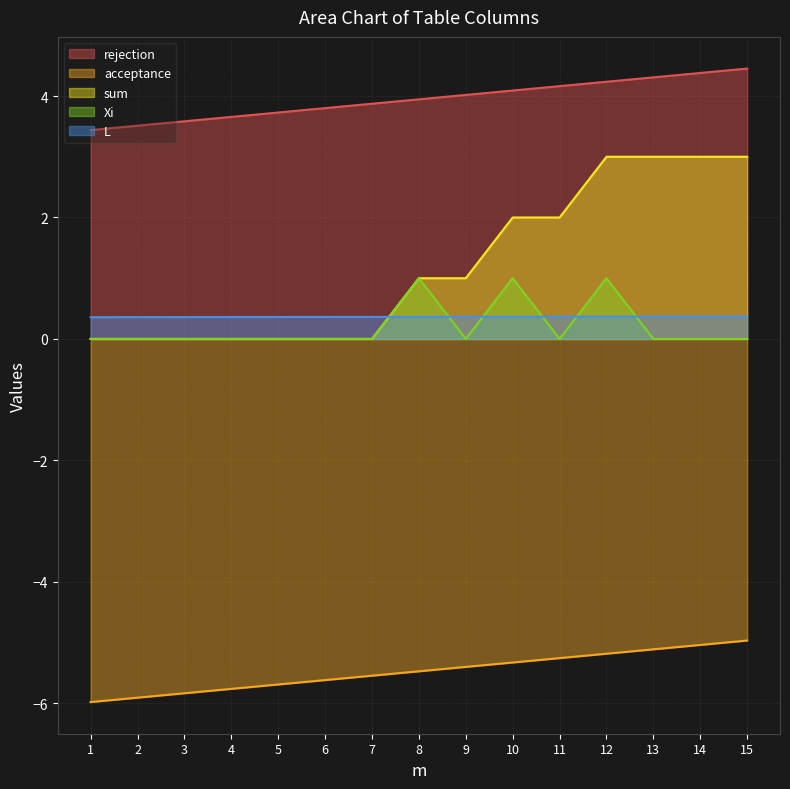

At which category is the sum across all series the highest?

12